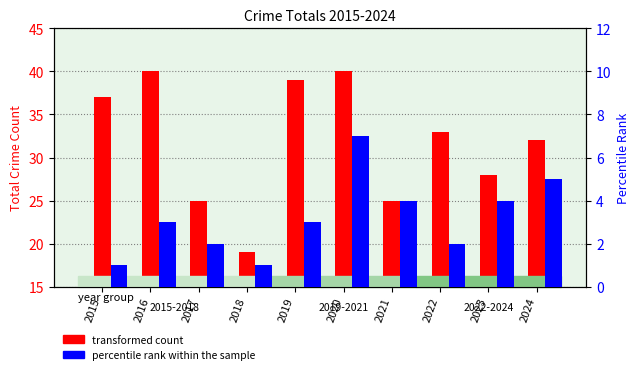

Are the bars grouped side by side (vs. stacked)?

Yes